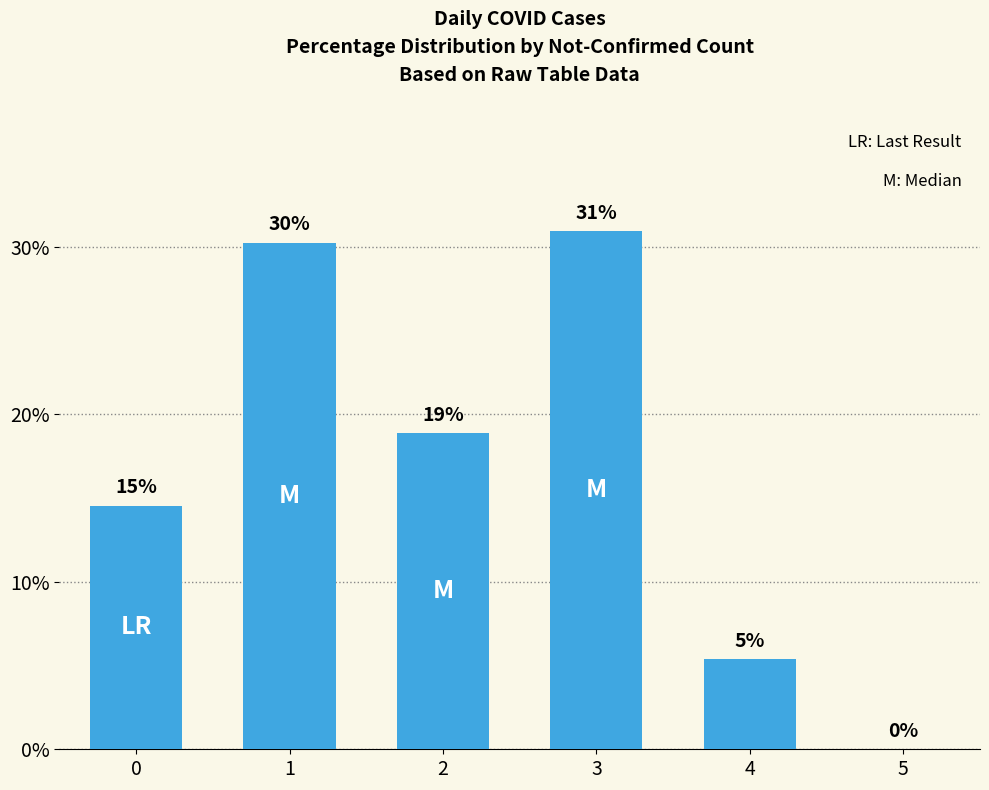

Rank the categories by value from highest to lowest.

3, 1, 2, 0, 4, 5